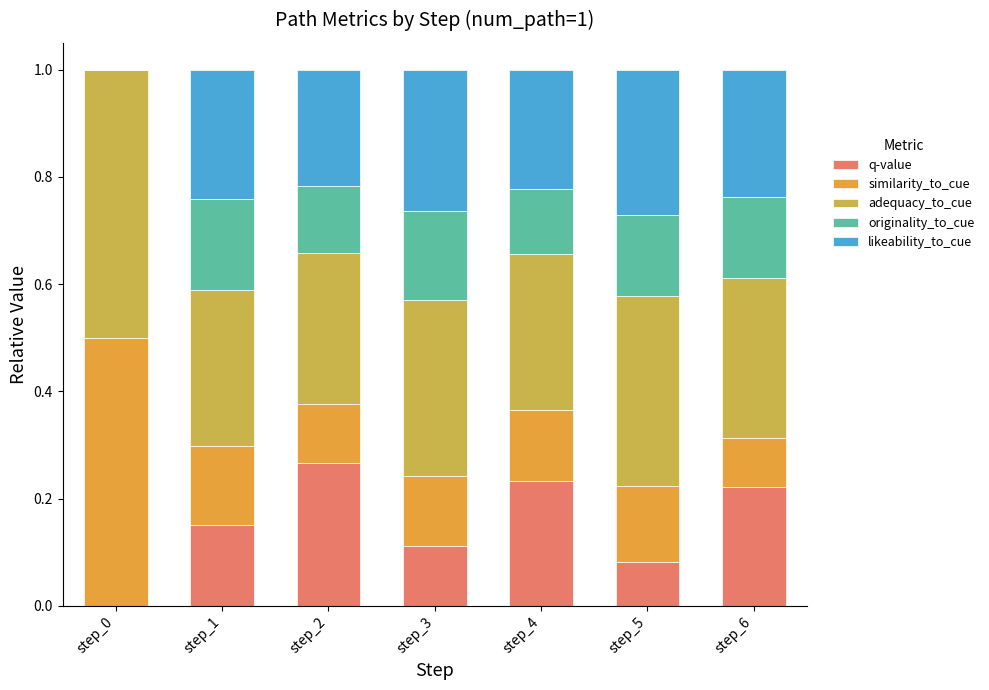

Is it true that q-value equals 0.0 at step_0?

True